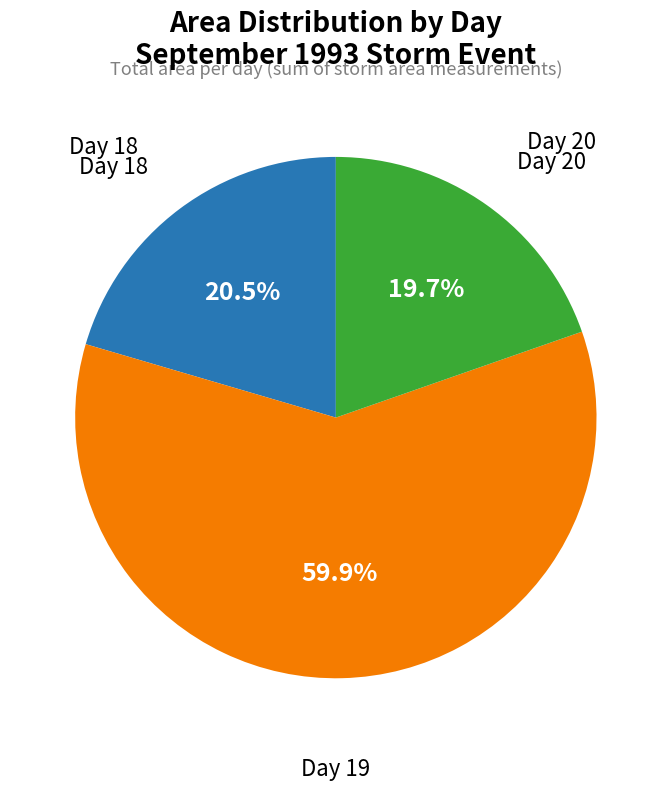

Is there a majority slice in this chart?

Yes